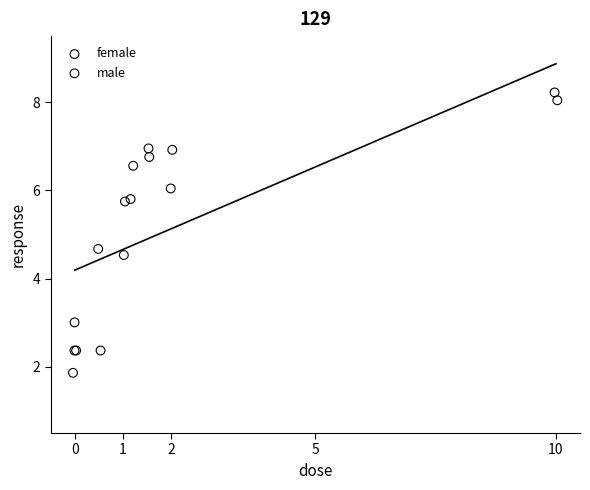

Which series reaches the minimum Y coordinate?

male